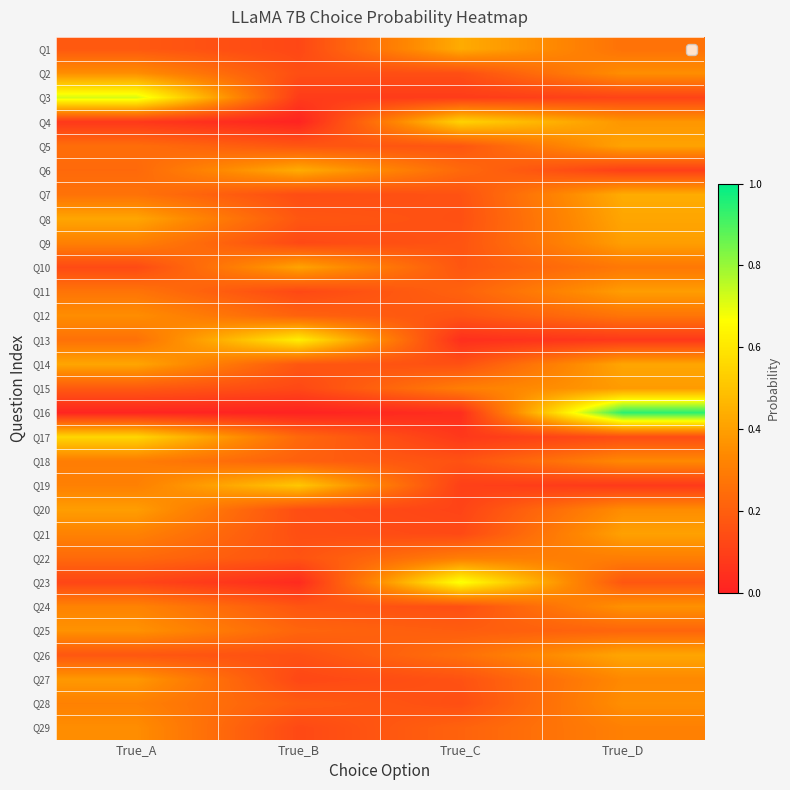

At how many categories does at least one series exceed 0?

4